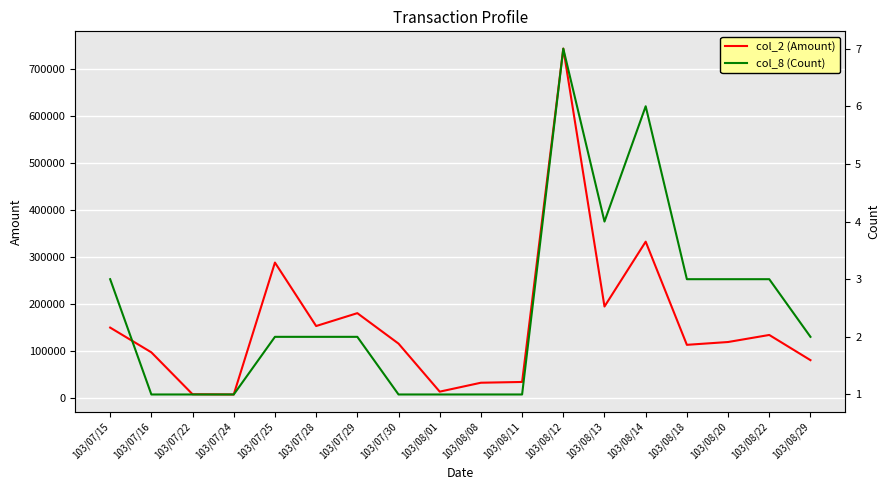

The col_2 (Amount) series shows 81400 at 103/08/29. True or false?

True